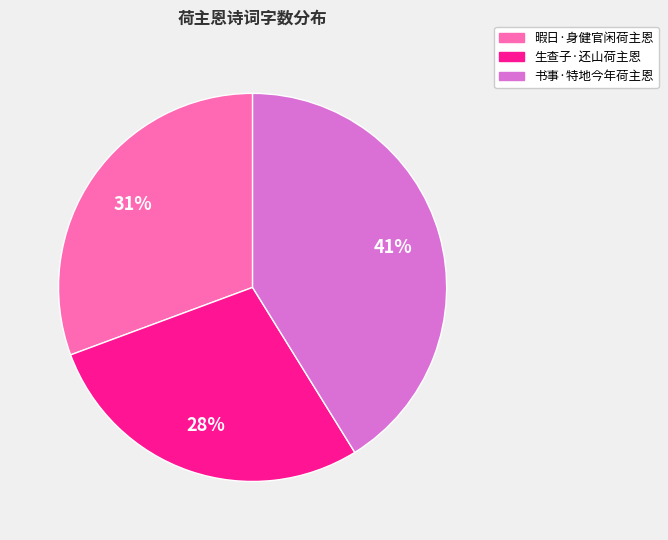

Does 生查子·还山荷主恩 represent more than half of the total?

No